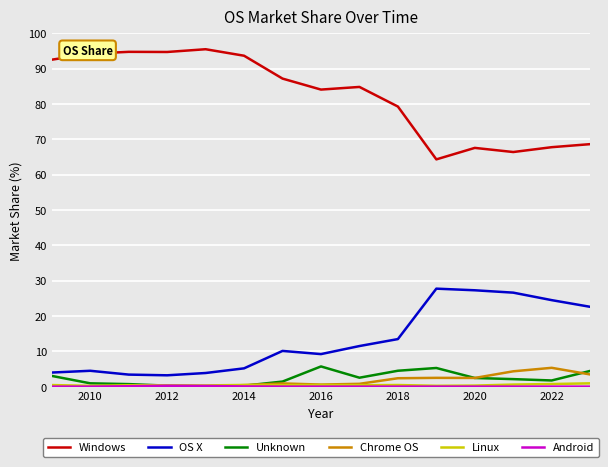

What is the maximum value shown in the chart?

95.5